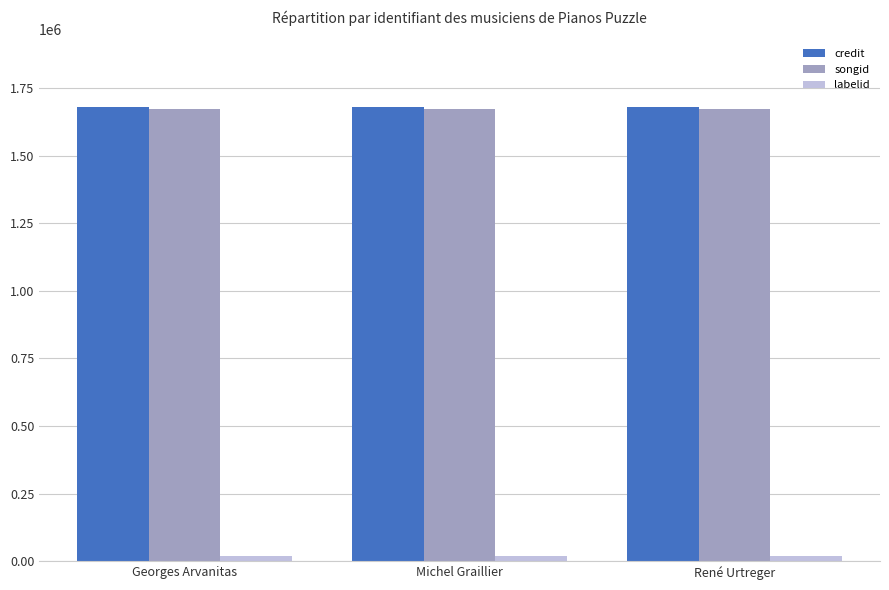

What is the greatest value displayed?

1678331